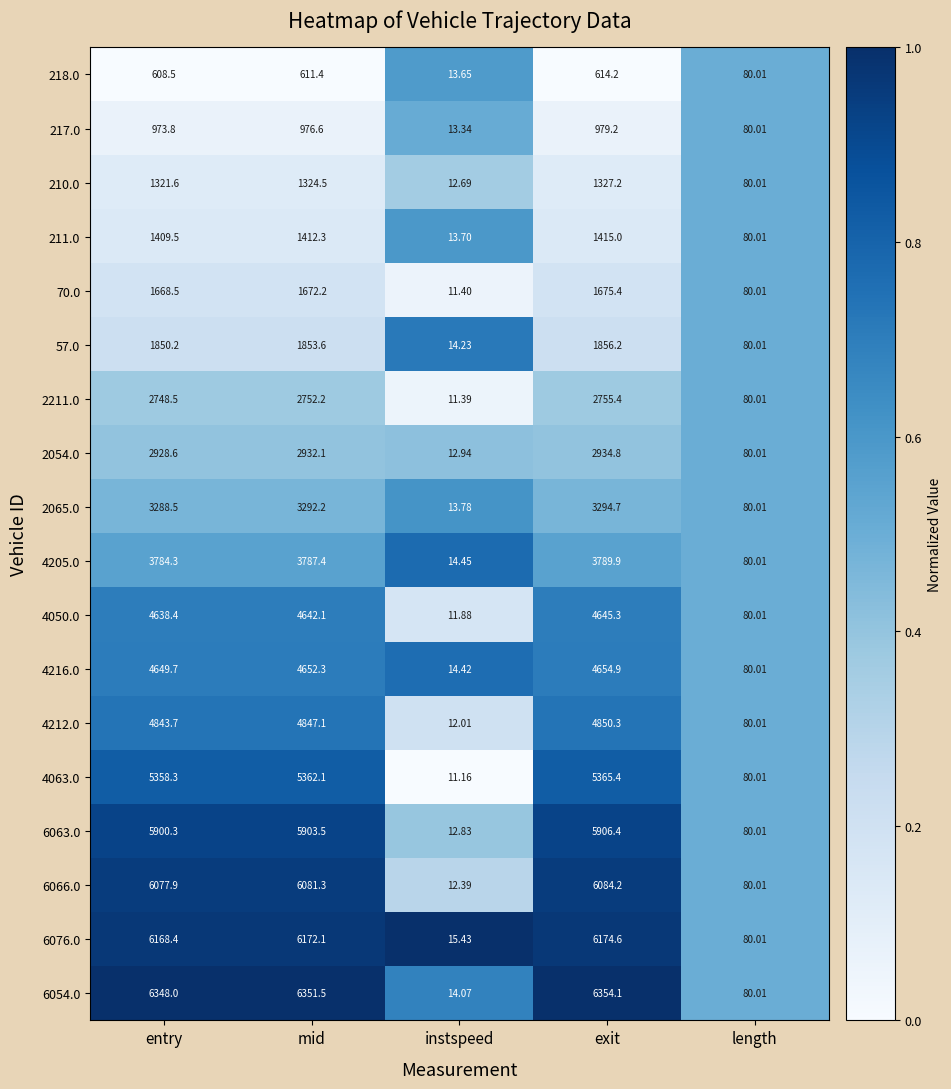

Which category has the lowest value across all series?

instspeed